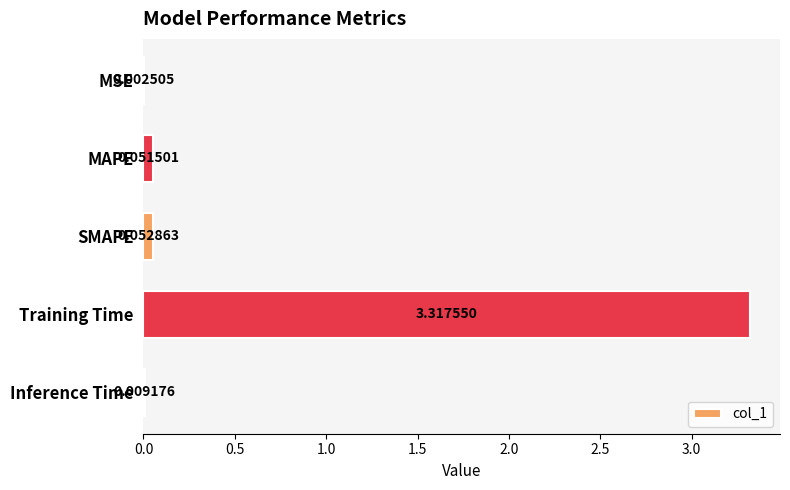

What is the sum of all values?

3.4